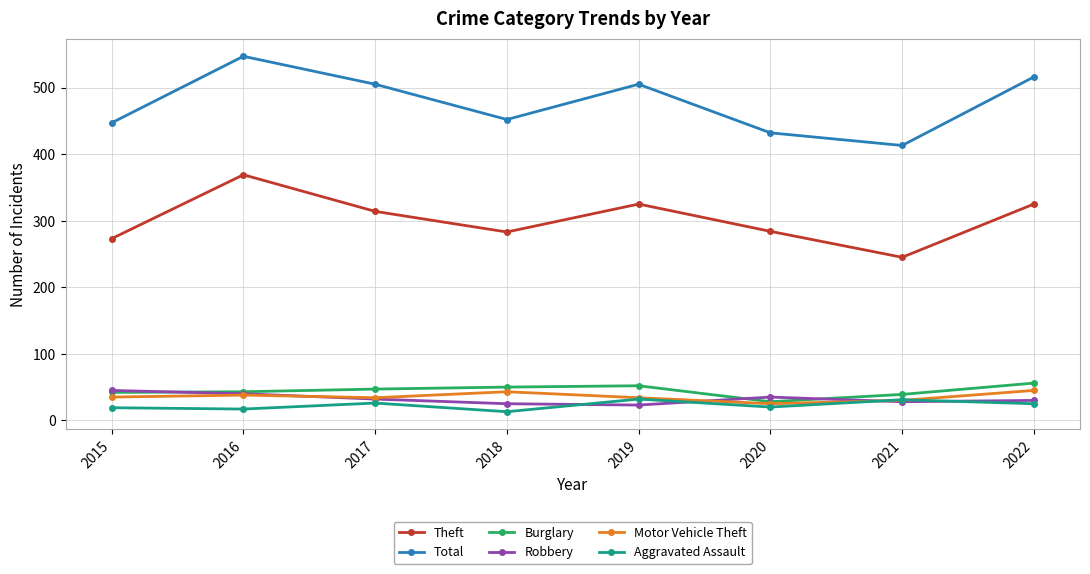

Read the Robbery value at 2020.

35